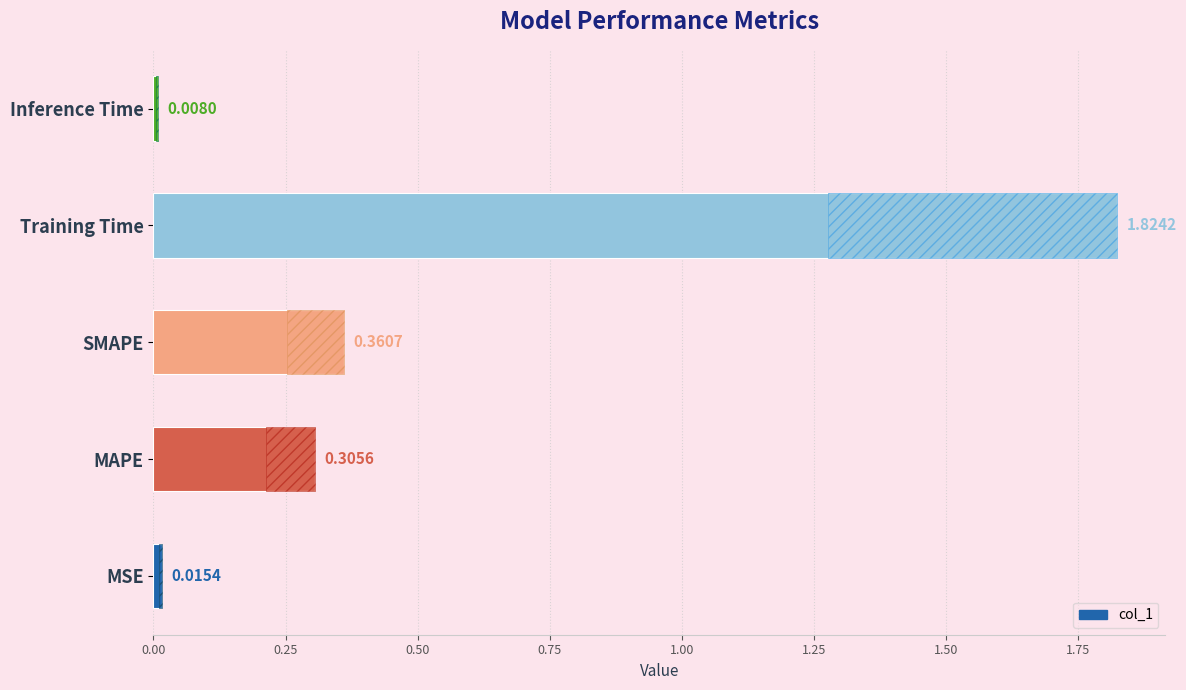

What value does the data have at MAPE?

0.3